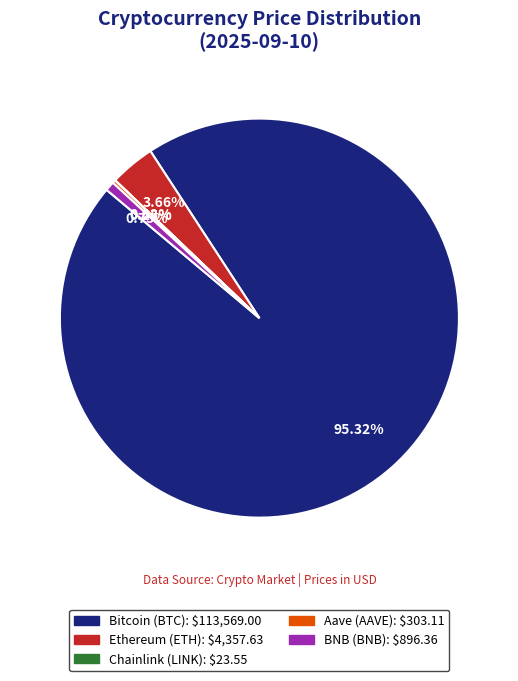

What is the largest slice in the pie chart?

Bitcoin (BTC)